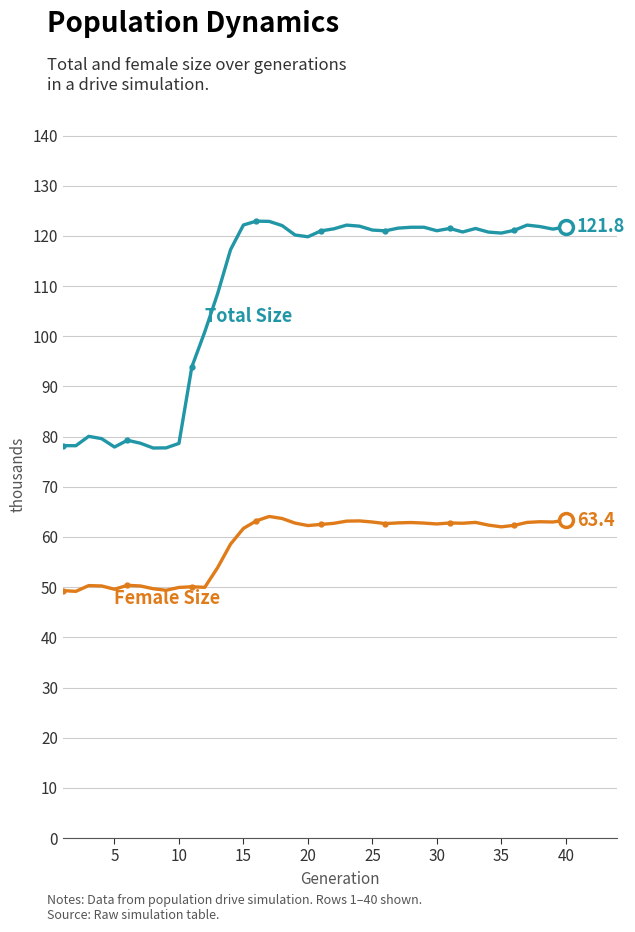

What is the minimum value shown in the chart?

49.2